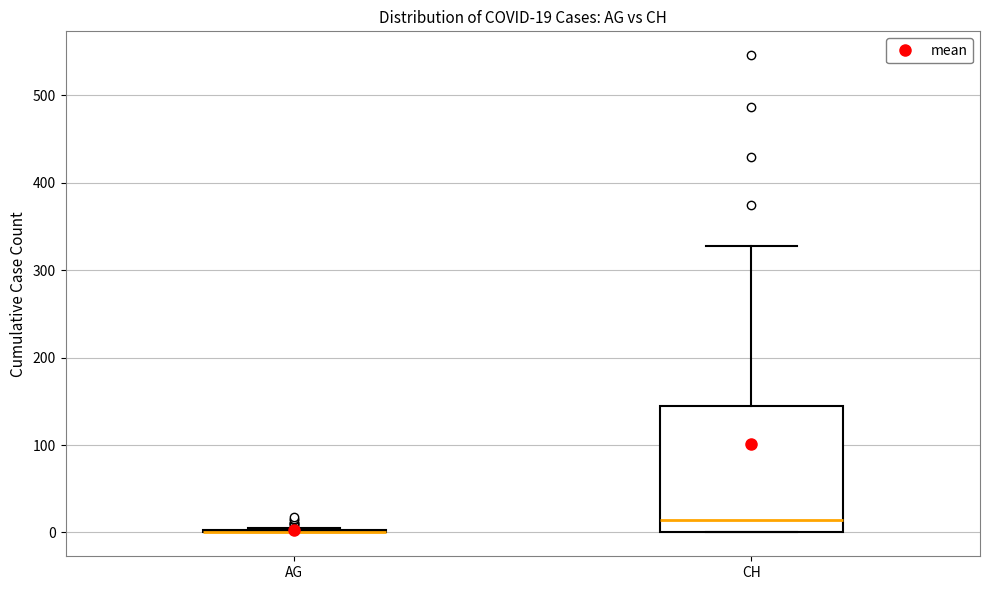

Comparing the boxes themselves (not the whiskers), which one is the tallest?

CH